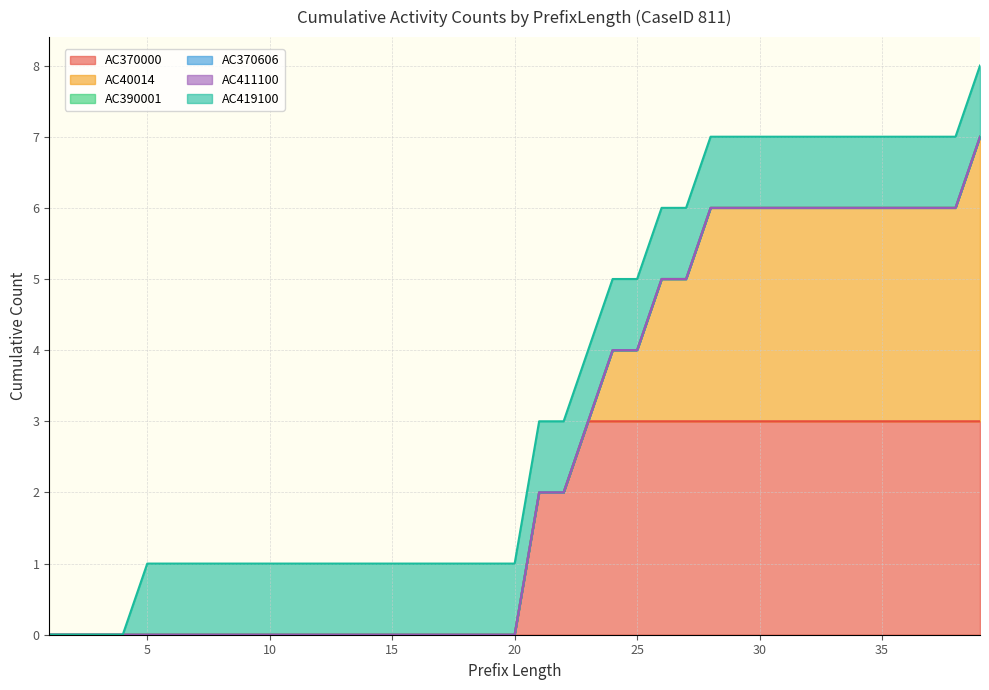

At how many categories does at least one series exceed 0?

35